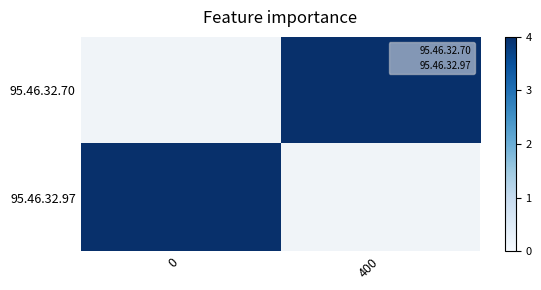

True or false: row_1 has a value of 6.8 at 0.

False